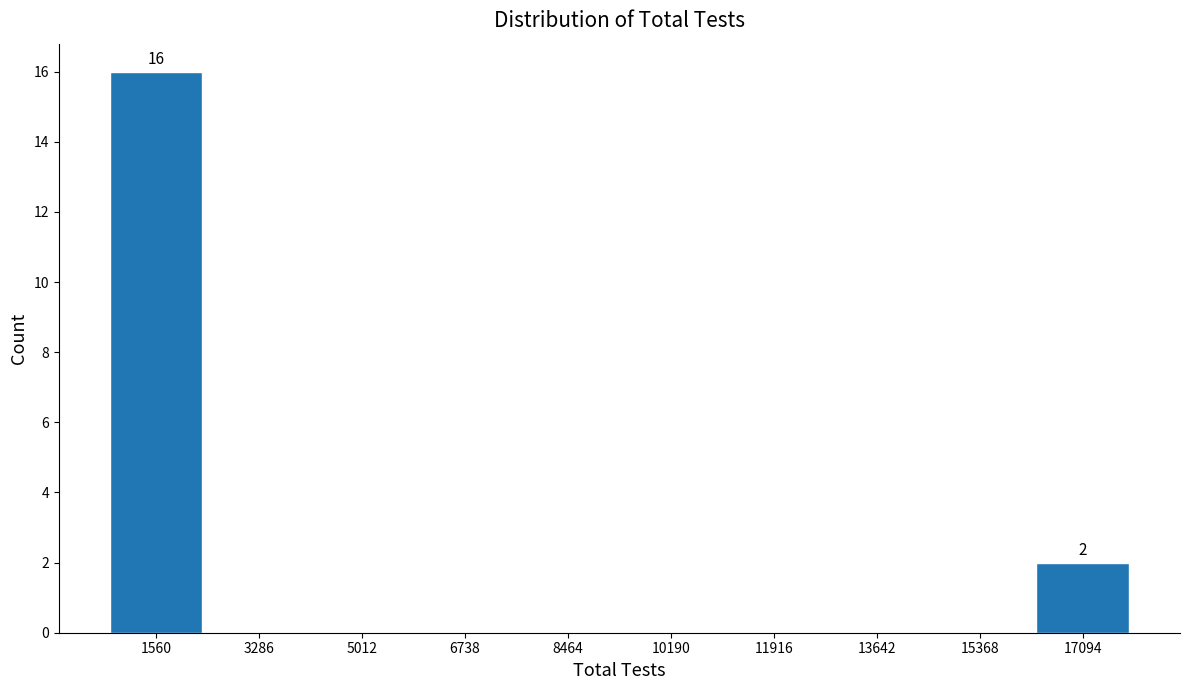

Which range on the x-axis has the tallest bar?

600 to 2400